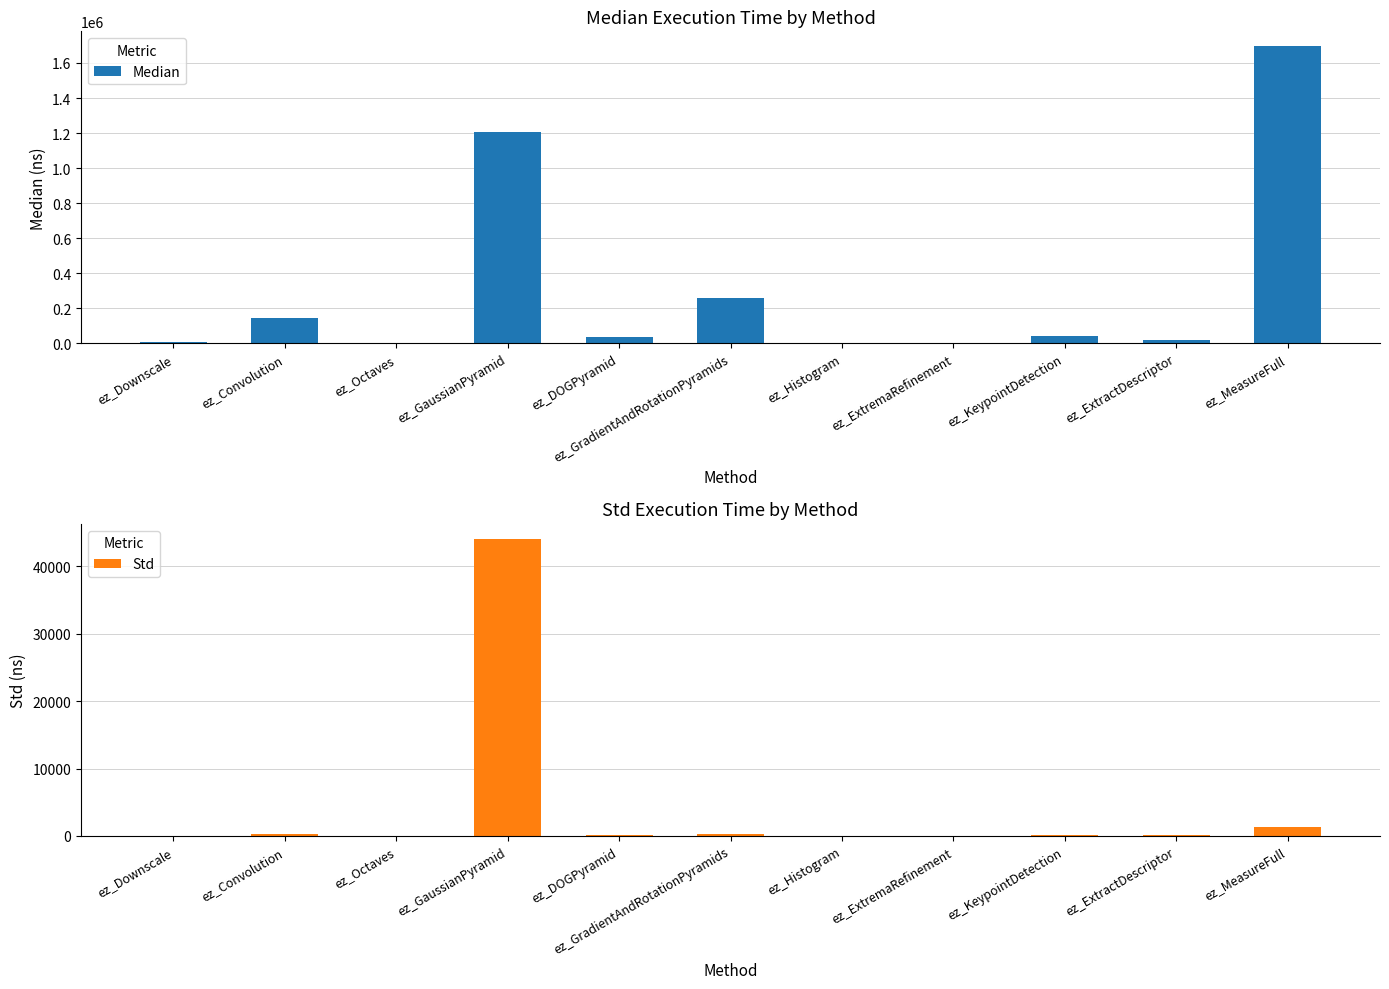

How many bars are there in total?

22